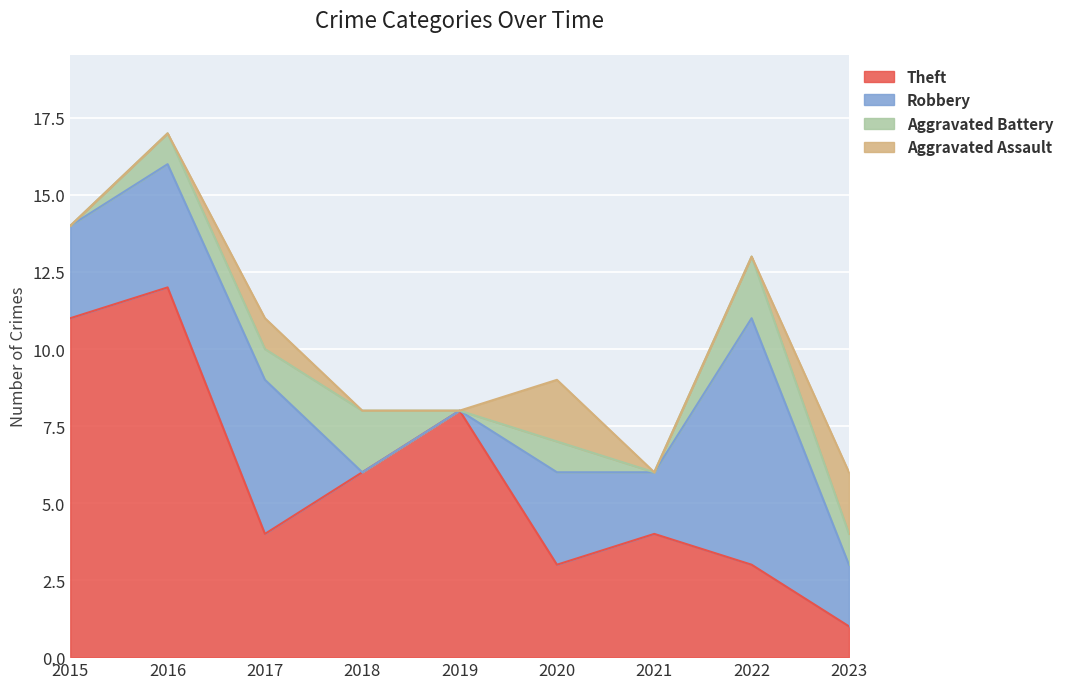

Where is the first local maximum for Theft?

2016